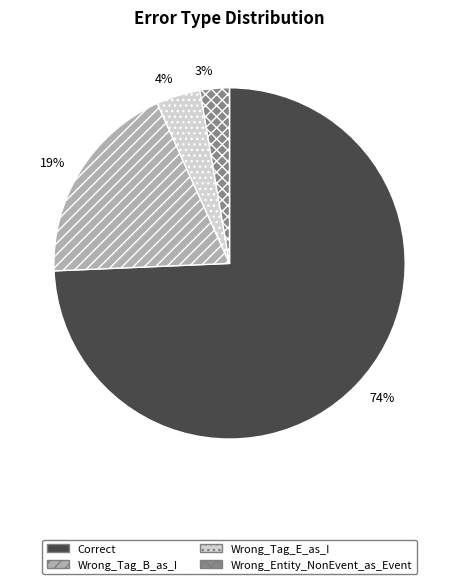

To the nearest percent, what is the average slice percentage?

25%